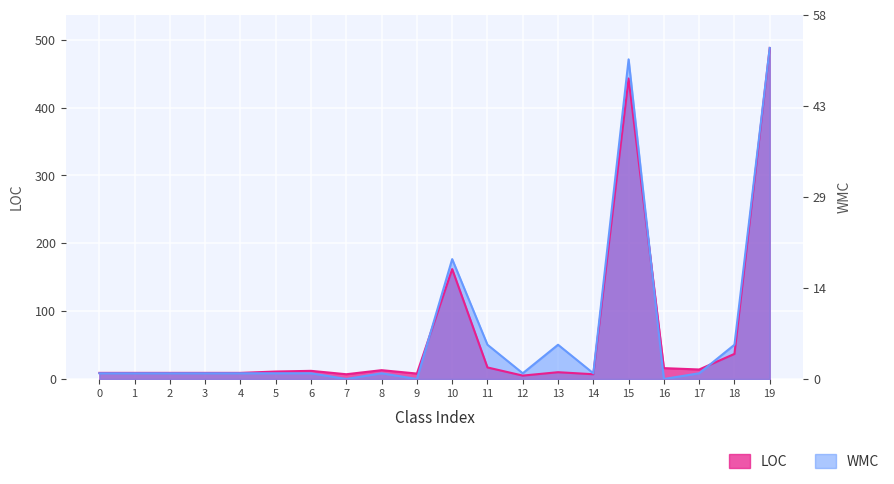

At which label does LOC reach its minimum?

12